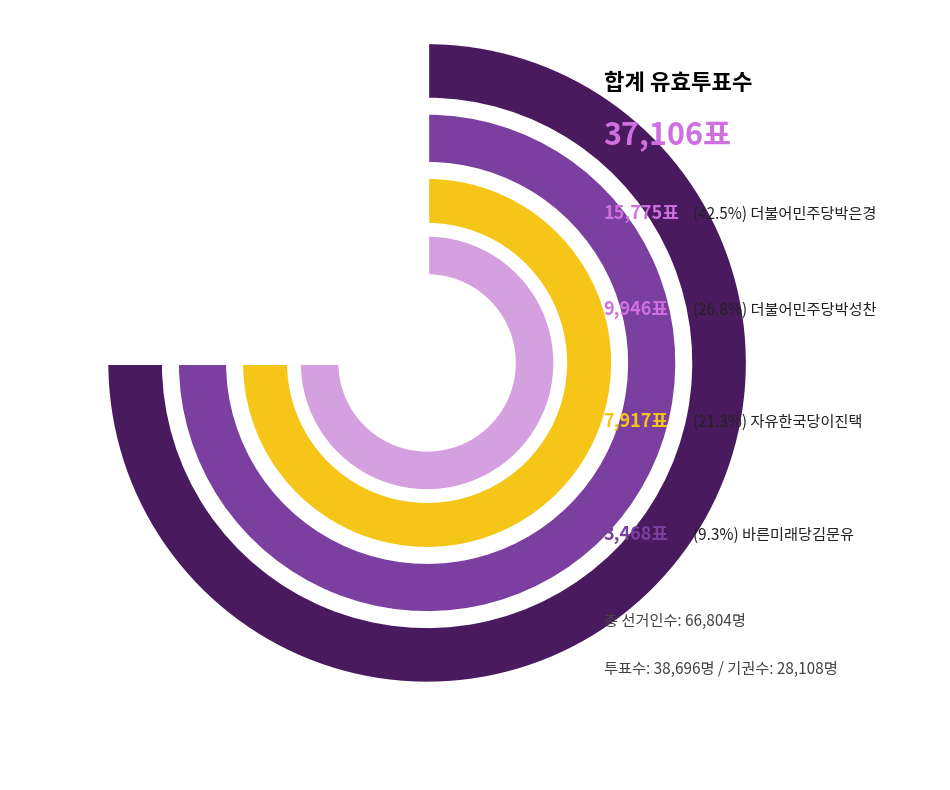

Which series changed the most between 더불어민주당박은경 and 바른미래당김문유?

더불어민주당박은경